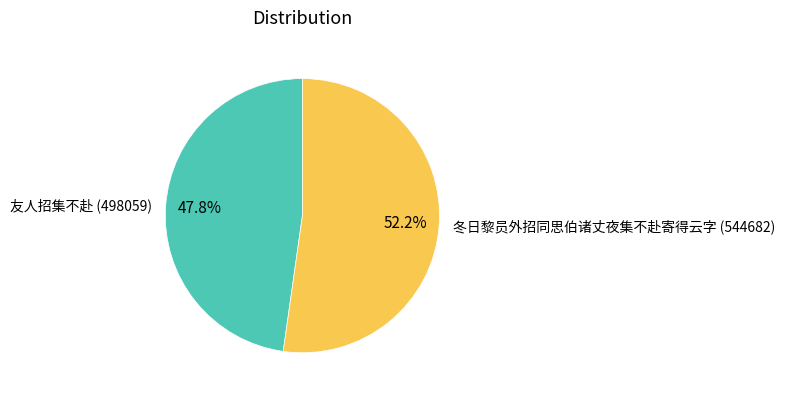

Rank the categories by value from highest to lowest.

冬日黎员外招同思伯诸丈夜集不赴寄得云字, 友人招集不赴